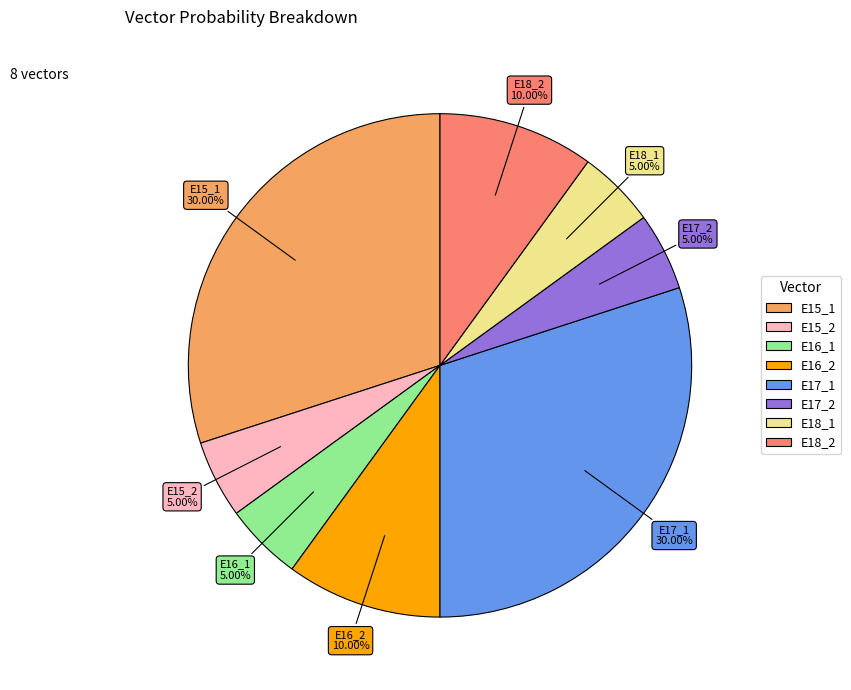

Combined, do E17_1 and E15_2 account for over 50%?

No